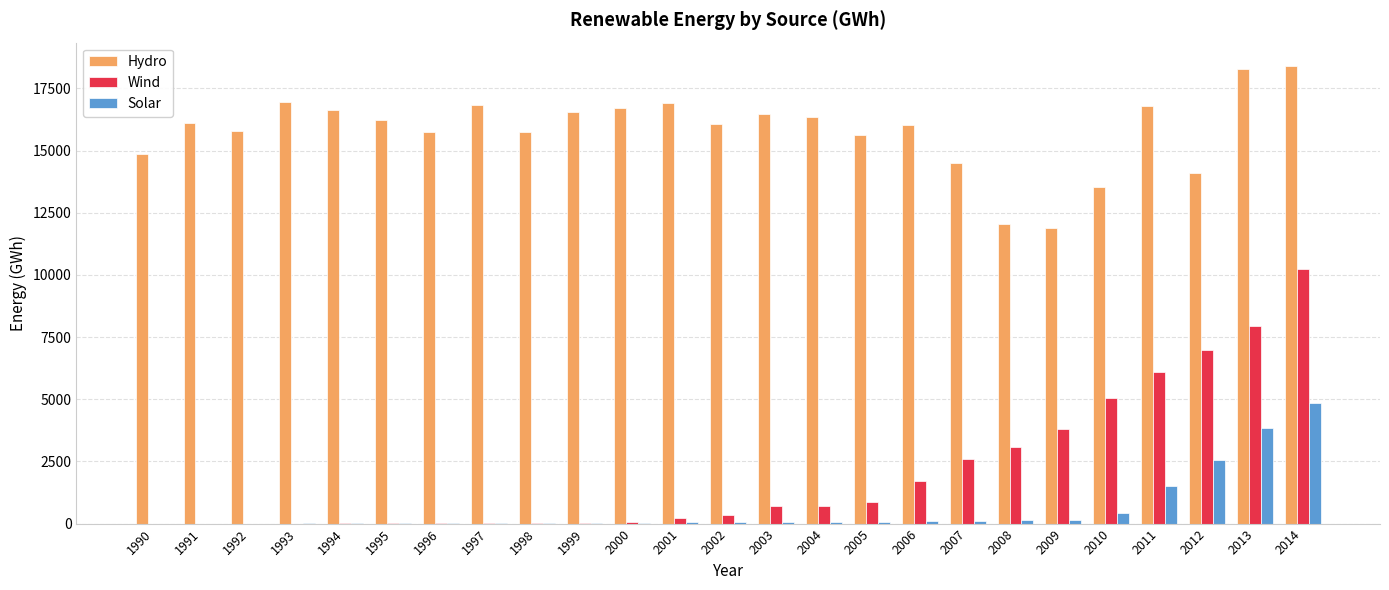

At which category is the sum across all series the highest?

2014